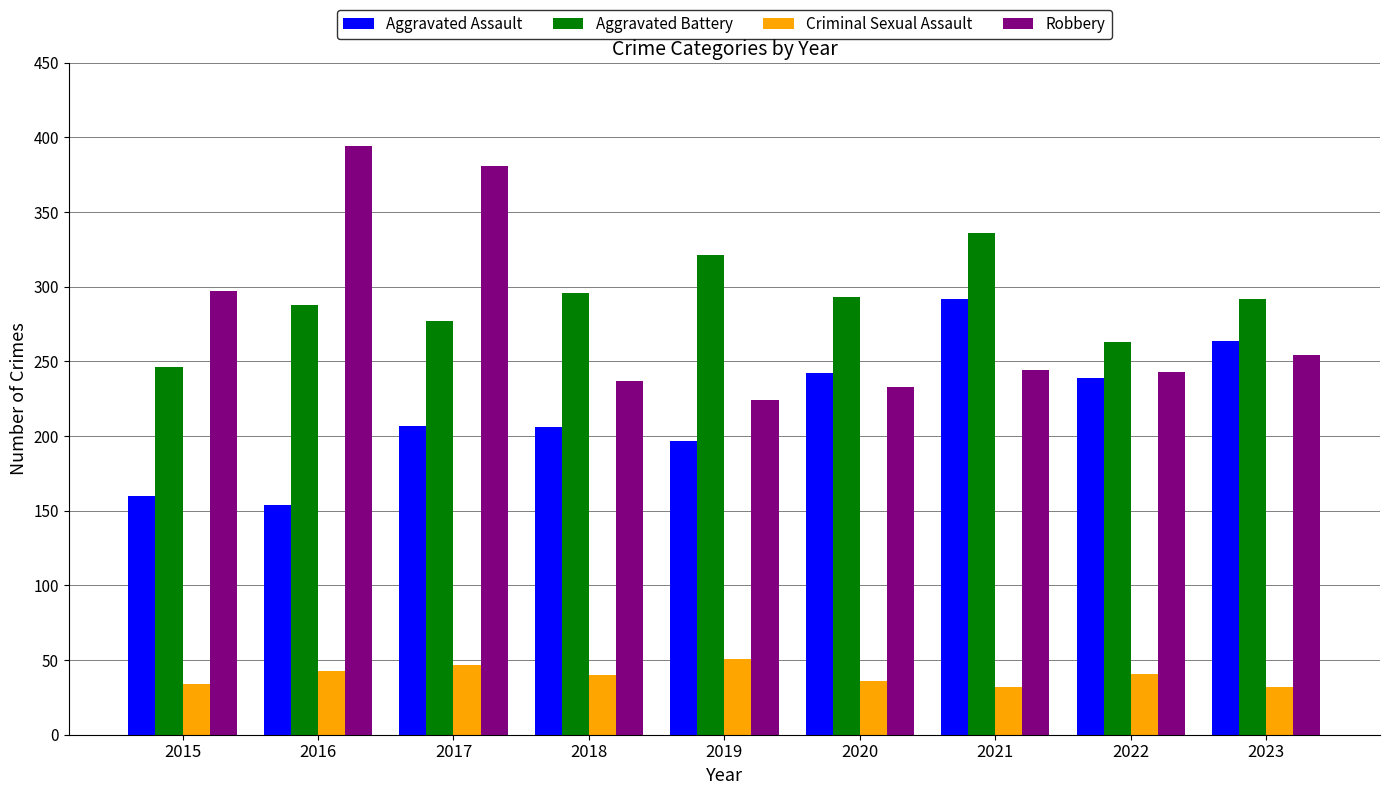

What value does the Aggravated Battery series have at 2017, to the nearest 5?

275